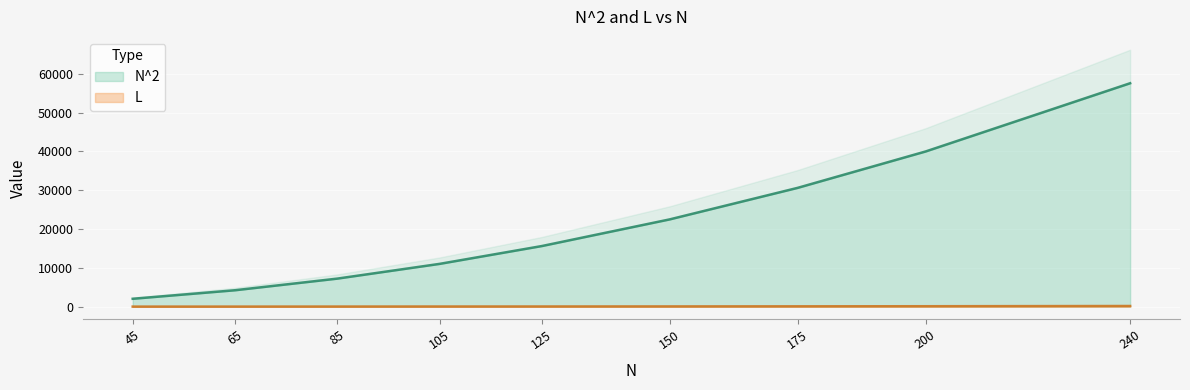

Reading right to left, extract all data points from this chart.

N^2: 57600.0	40000.0	30625.0	22500.0	15625.0	11025.0	7225.0	4225.0	2025.0
L: 162.0	104.0	76.9	54.0	36.0	29.7	17.8	8.9	4.0